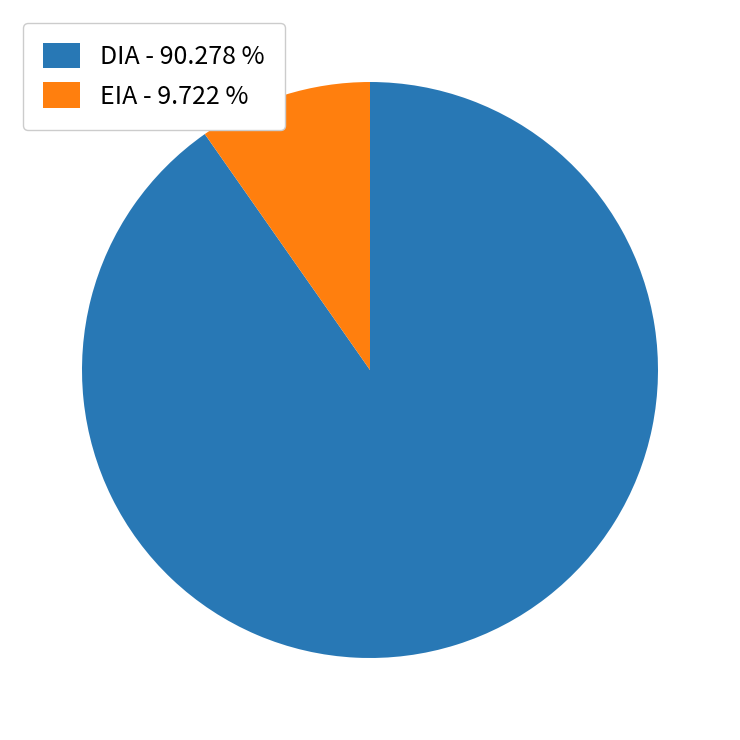

Is the sum of DIA - 90.278 % and EIA - 9.722 % greater than half?

Yes